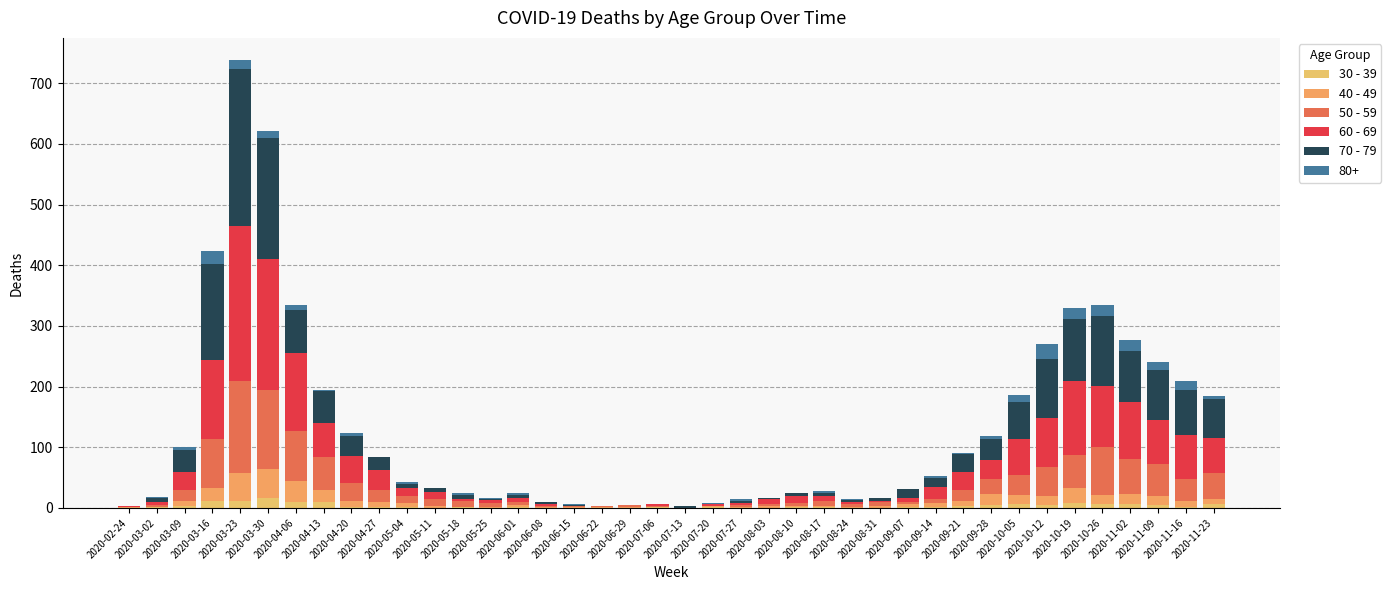

What is the difference between the maximum and minimum values in the 30 - 39 series?

17